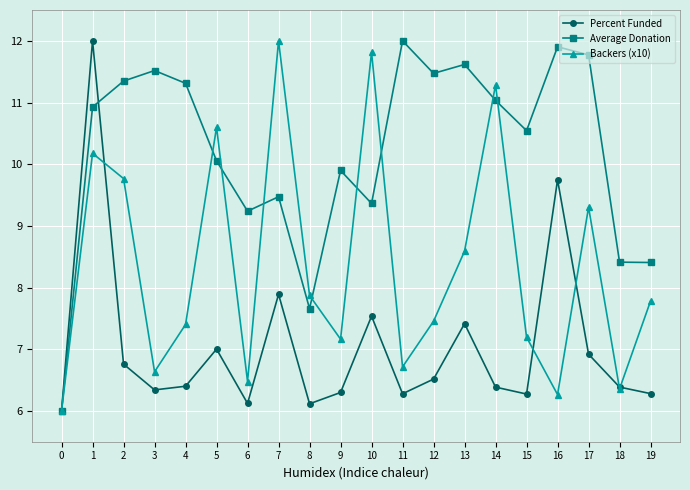

What is the total value across all series at 12?

25.4